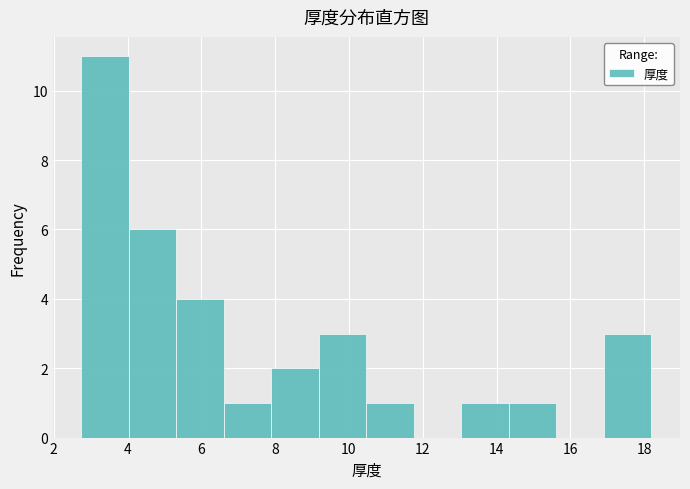

How tall is the bar that spans 10.4 to 11.8 on the x-axis? Neither the bar edges nor the heights are printed on the chart, so give them approximately, as read against the axes.

1